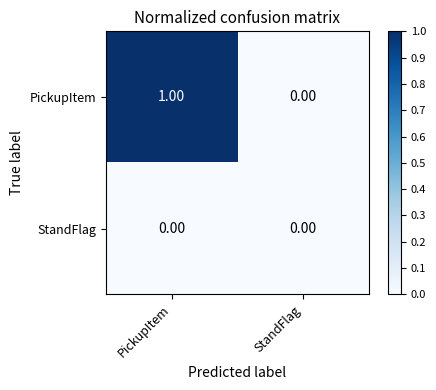

Between PickupItem and StandFlag, which series saw the biggest shift?

PickupItem